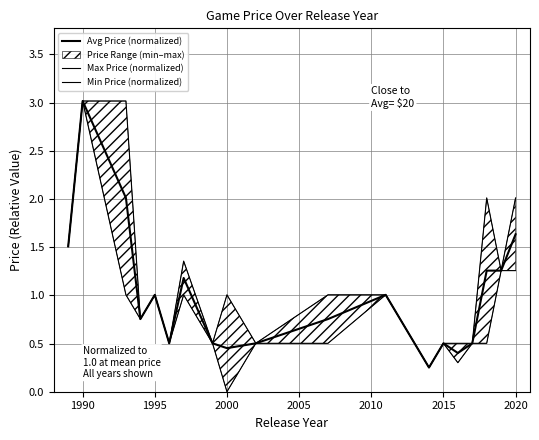

Reading left to right, extract all data points from this chart.

Avg Price (normalized): 1.5	3.0	2.0	0.8	1.0	0.5	1.2	0.5	0.5	0.5	0.8	1.0	0.3	0.5	0.4	0.5	1.3	1.3	1.6
Max Price (normalized): 1.5	3.0	3.0	0.8	1.0	0.5	1.4	0.5	1.0	0.5	1.0	1.0	0.3	0.5	0.5	0.5	2.0	1.3	2.0
Min Price (normalized): 1.5	3.0	1.0	0.8	1.0	0.5	1.0	0.5	0.0	0.5	0.5	1.0	0.3	0.5	0.3	0.5	0.5	1.3	1.3